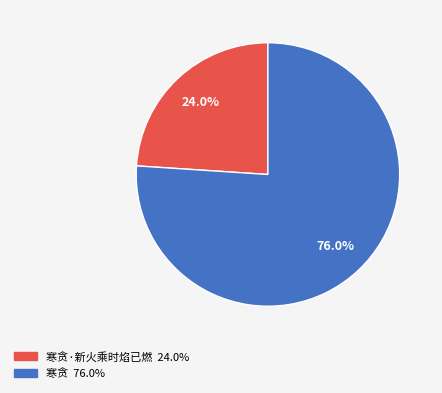

How many segments does this pie chart have?

2